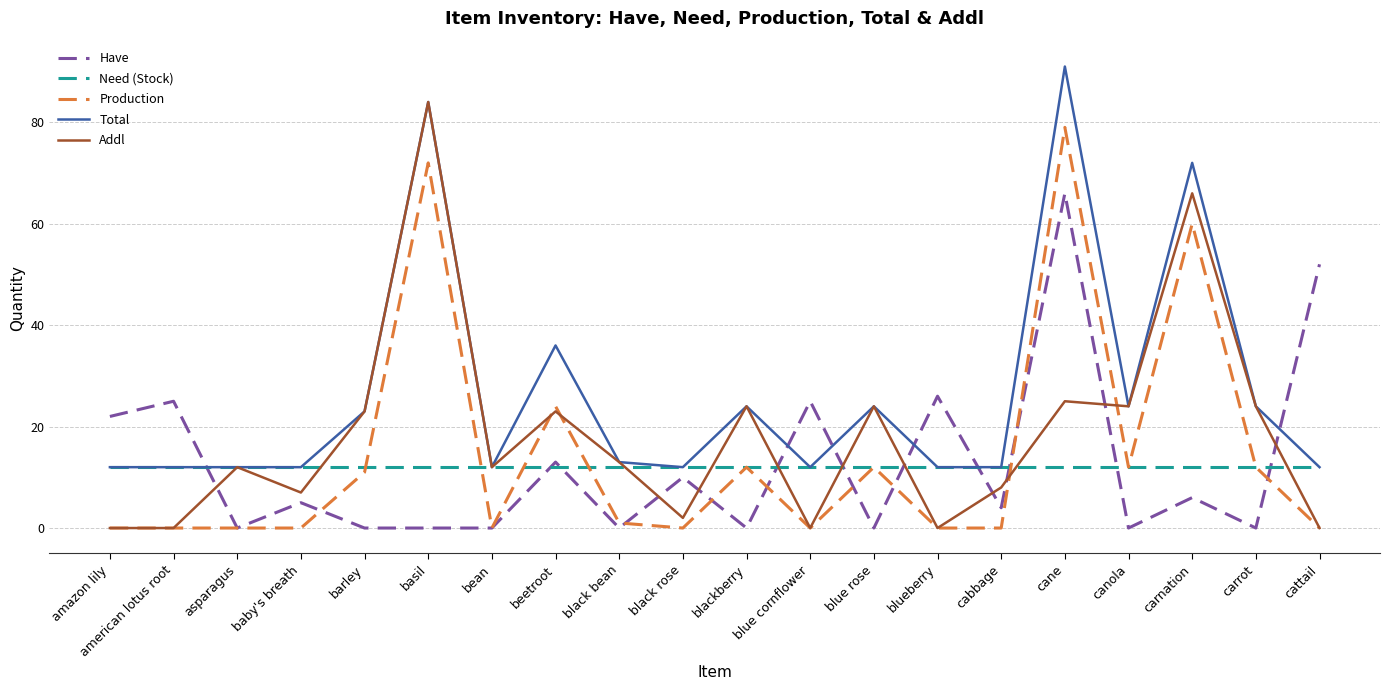

Which label corresponds to the largest value in the chart?

cane